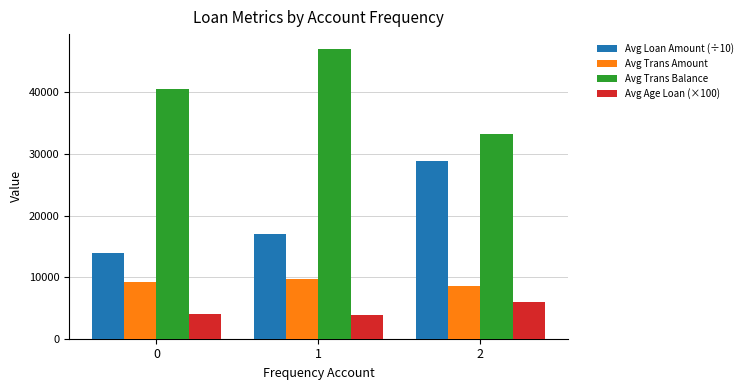

What are all the series names shown in the legend?

Avg Loan Amount (÷10), Avg Trans Amount, Avg Trans Balance, Avg Age Loan (×100)